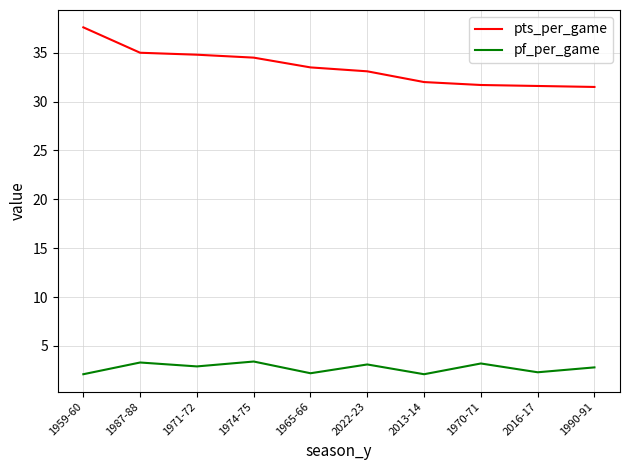

What position from the left is 2013-14?

7